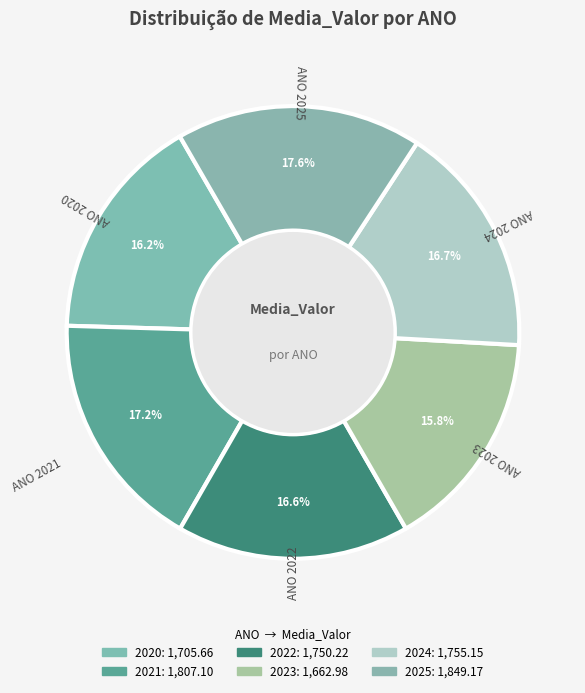

Is it true that 2024 is 28% of the pie?

False